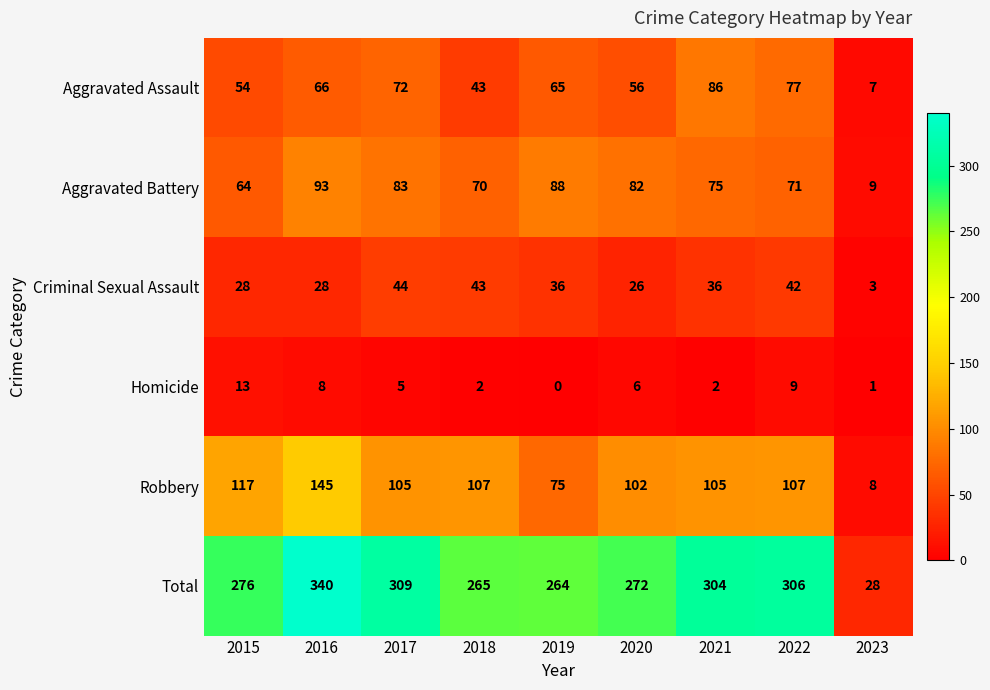

Which series changed the most between 2015 and 2022?

Total